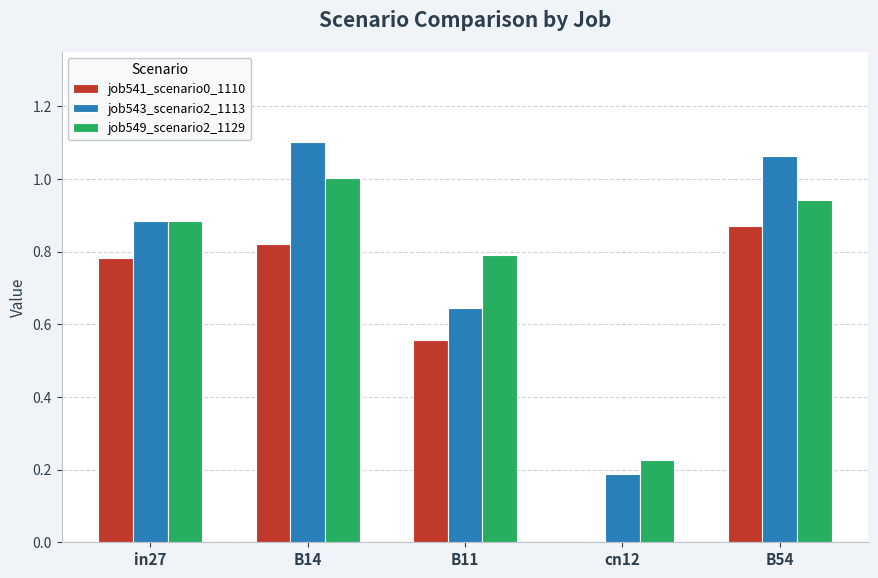

What value does the job549_scenario2_1129 series have at B14?

1.0